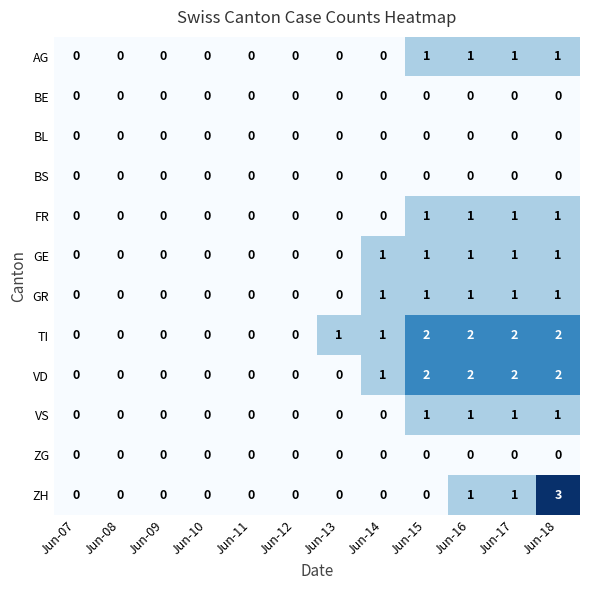

What is the sum of all ZH values?

5